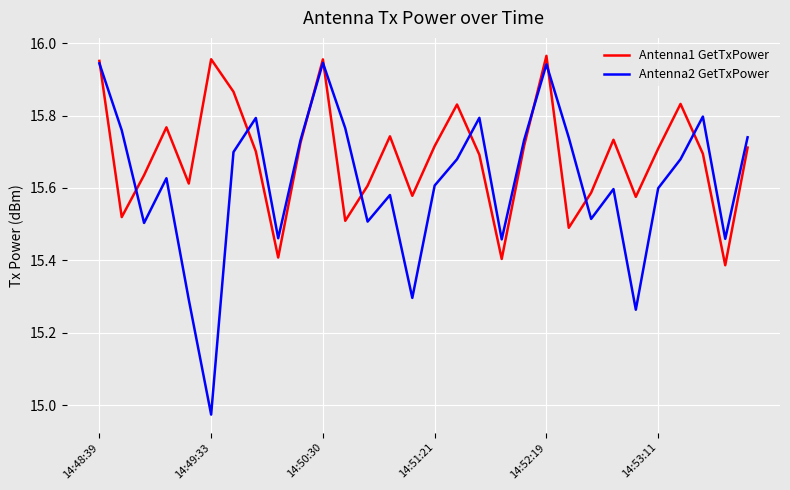

Rank the series by their average value, from lowest to highest.

Antenna2 GetTxPower, Antenna1 GetTxPower